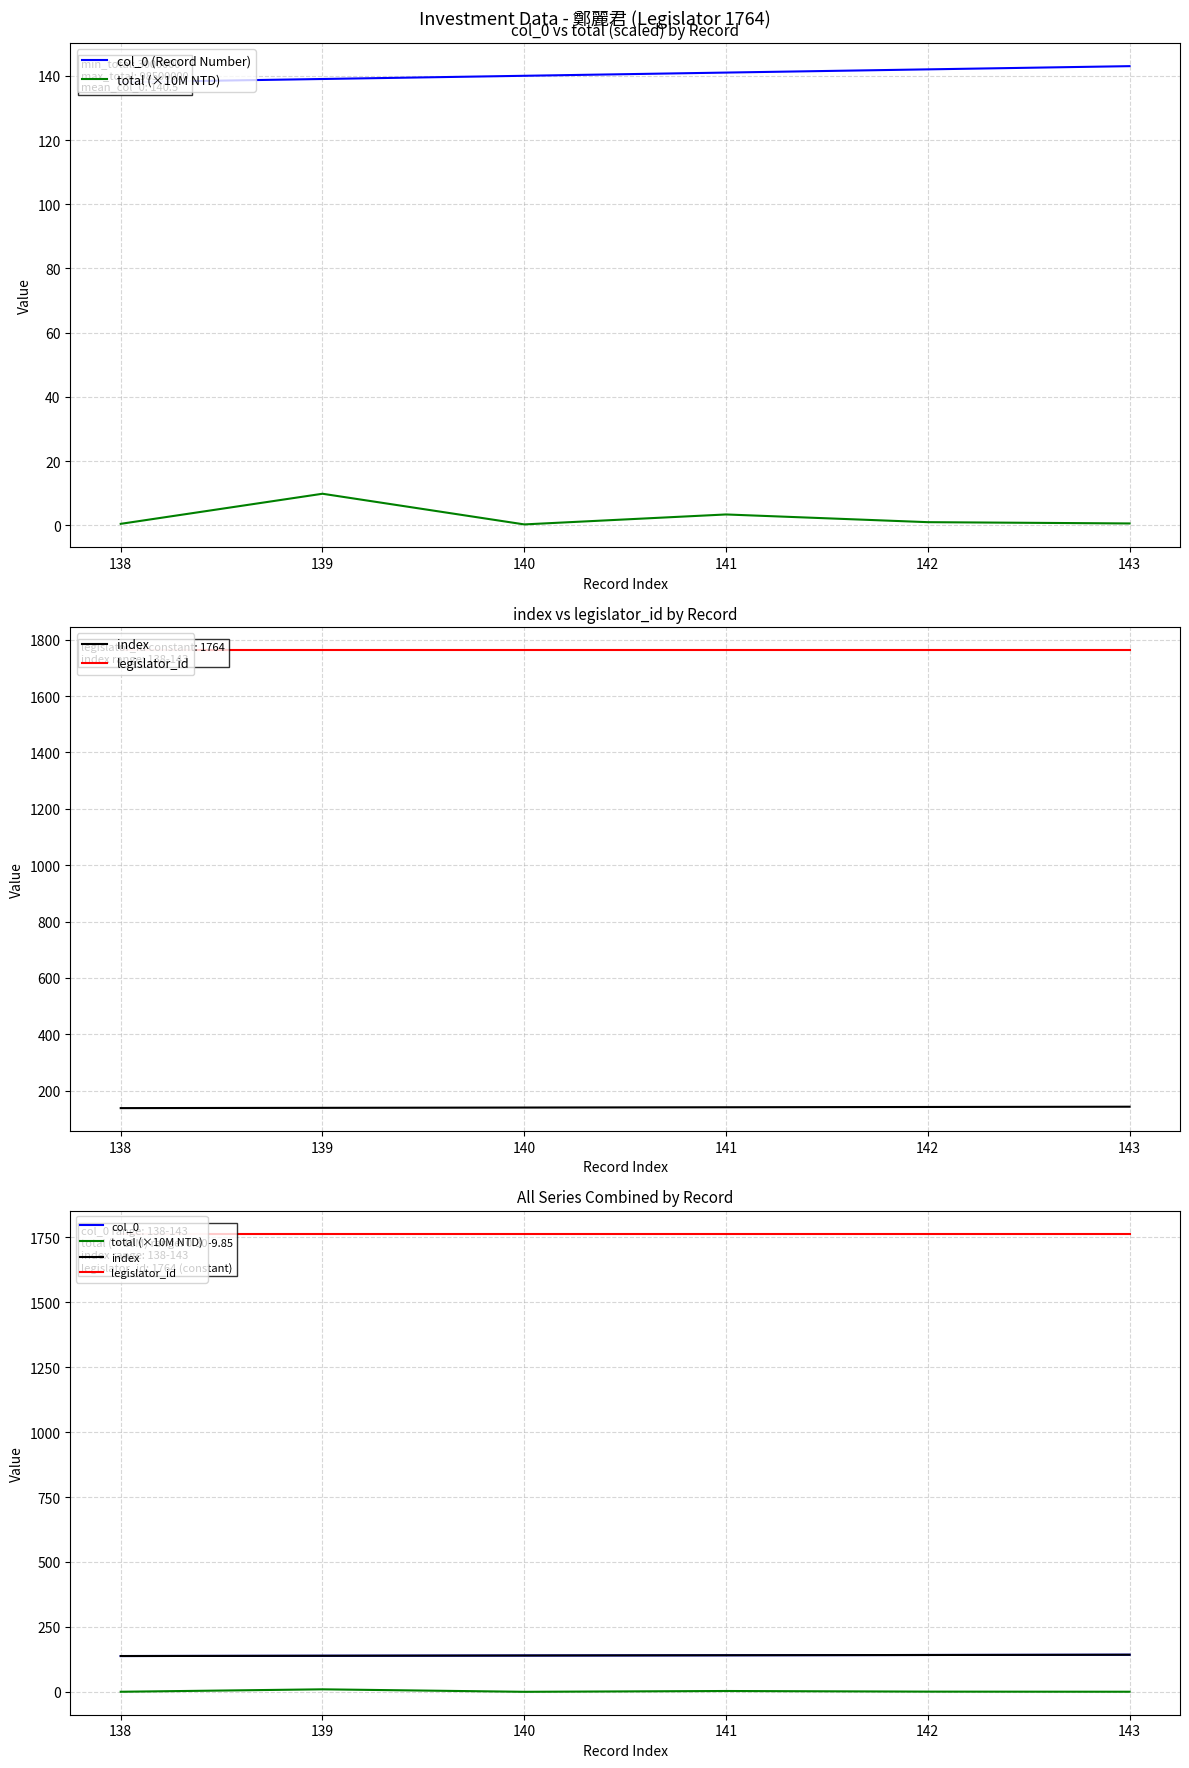

The index series shows 140.0 at 140. True or false?

True